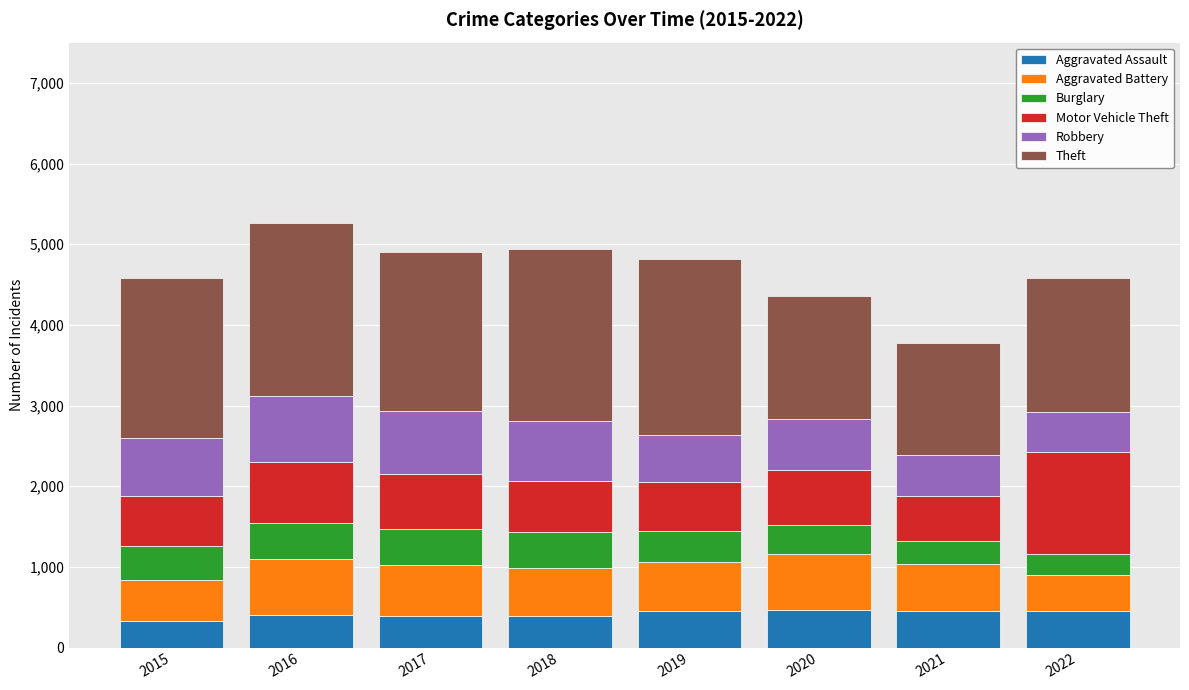

What is the minimum value for Aggravated Assault?

323